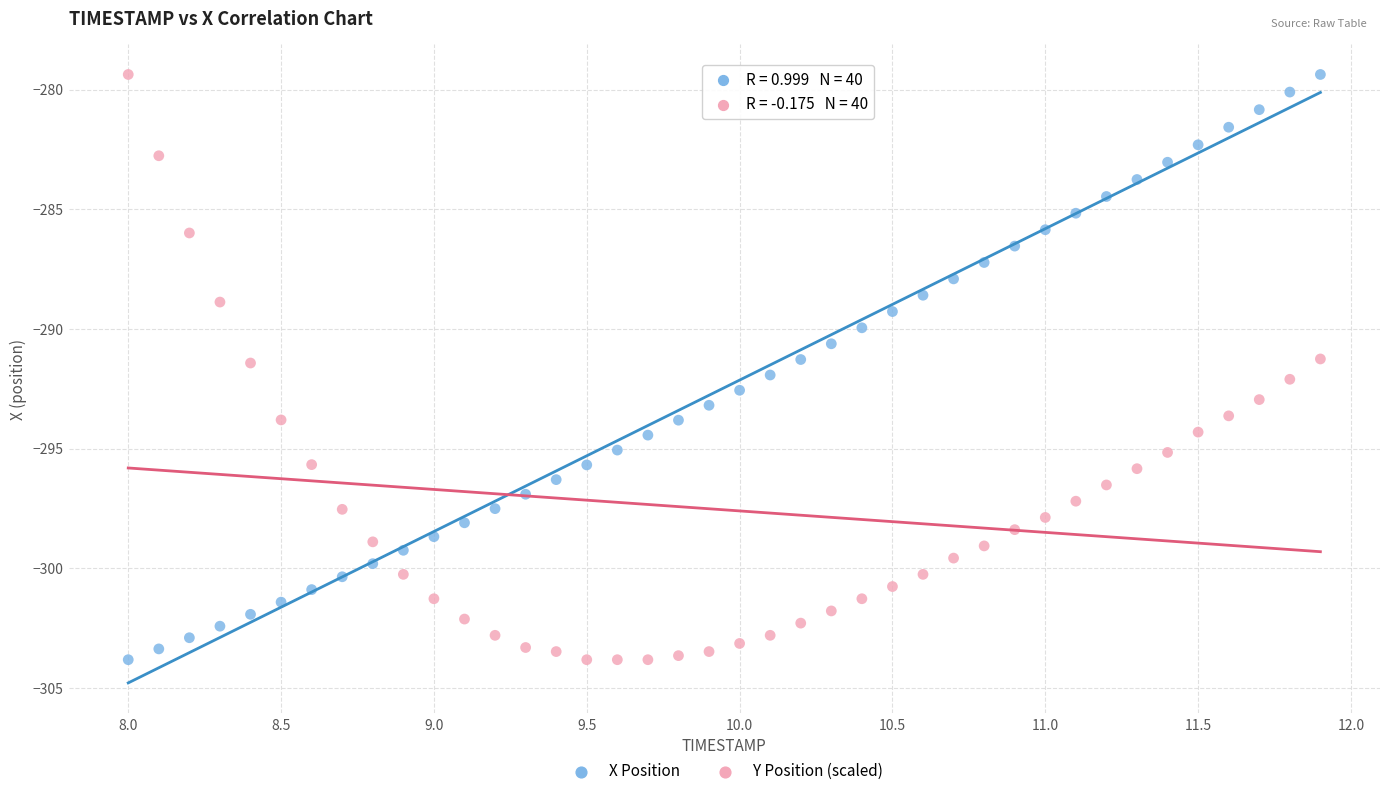

What are all the series names shown in the legend?

X Position, Y Position (scaled)